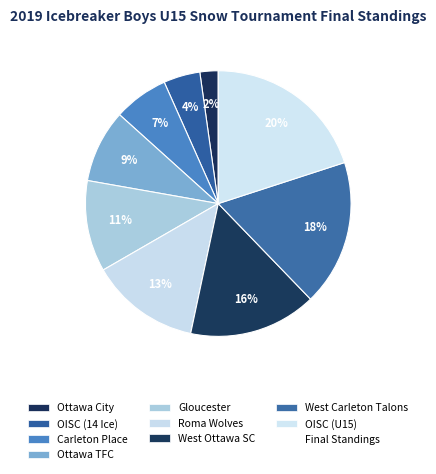

Which slice is the largest?

OISC (U15)